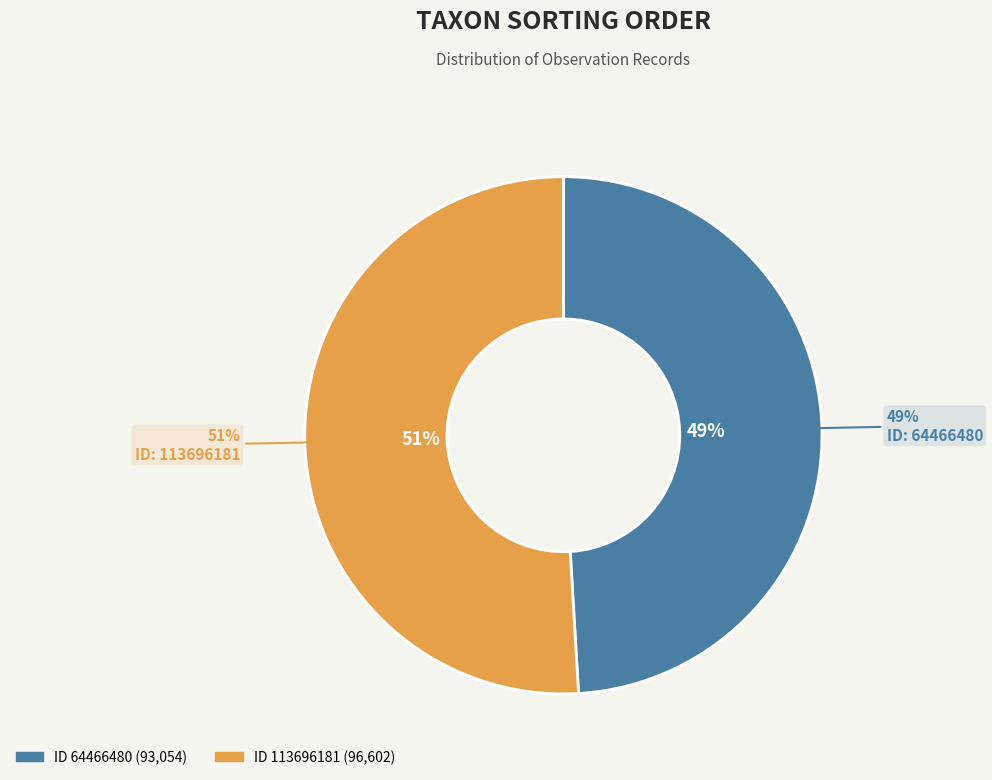

Does 64466480 represent more than half of the total?

No